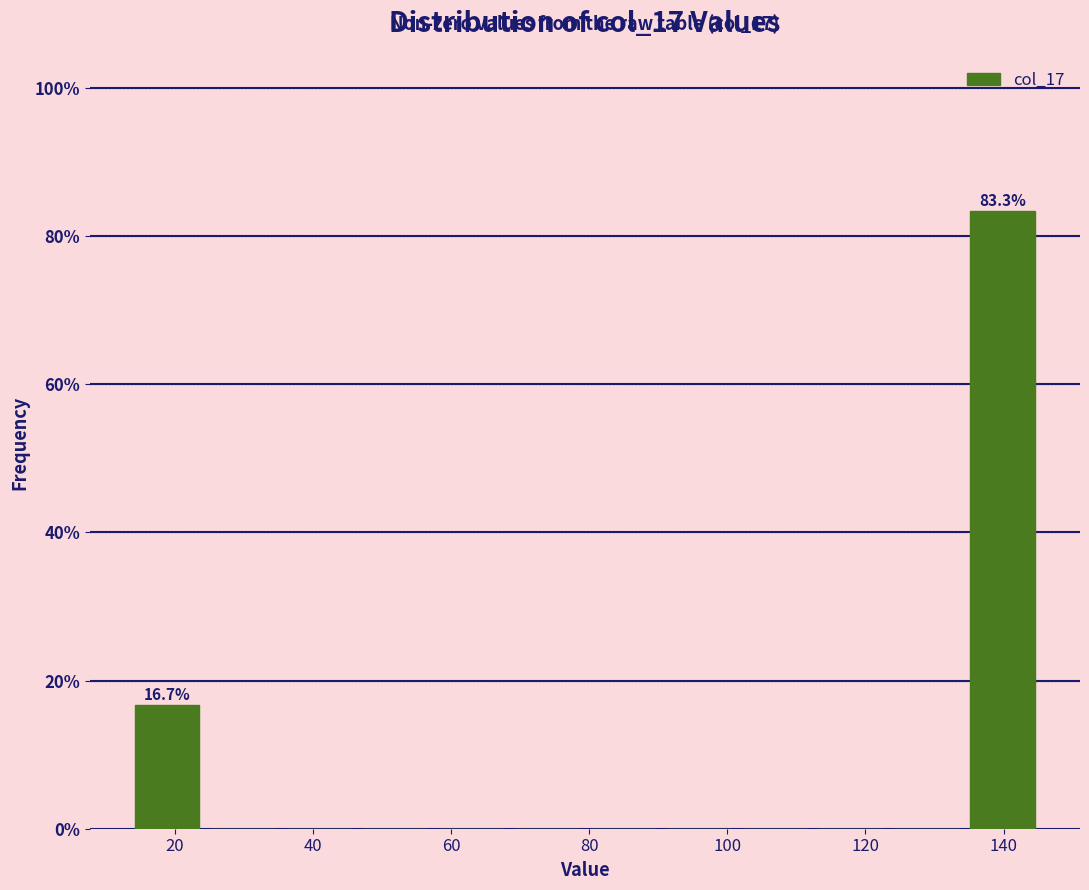

Which range on the x-axis has the tallest bar?

134 to 146